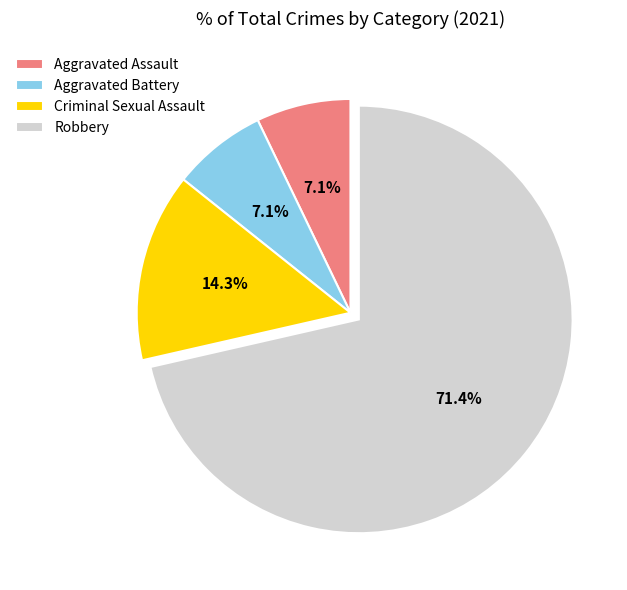

Which has a higher value, Criminal Sexual Assault or Robbery?

Robbery